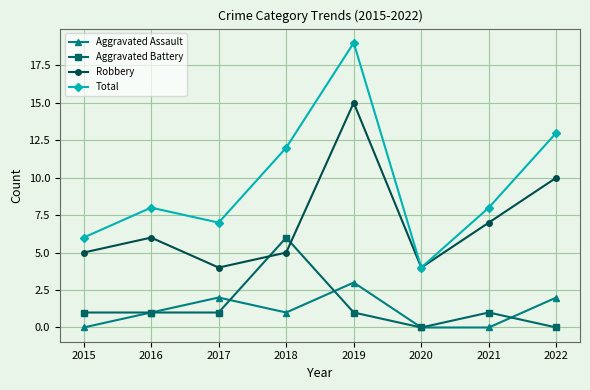

Which series has the largest total across all categories?

Total